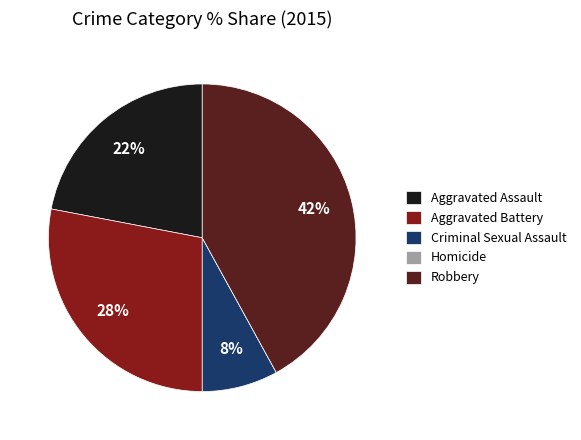

What is the largest slice in the pie chart?

Robbery